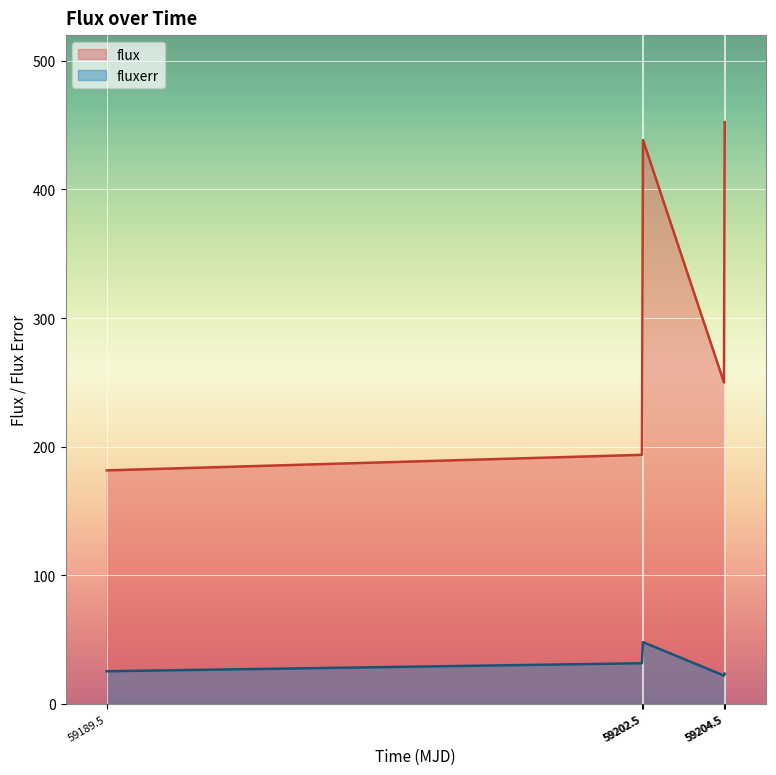

Reading left to right, extract all data points from this chart.

flux: 181.6	193.7	438.4	250.0	452.4
fluxerr: 25.4	31.6	48.1	22.0	23.5